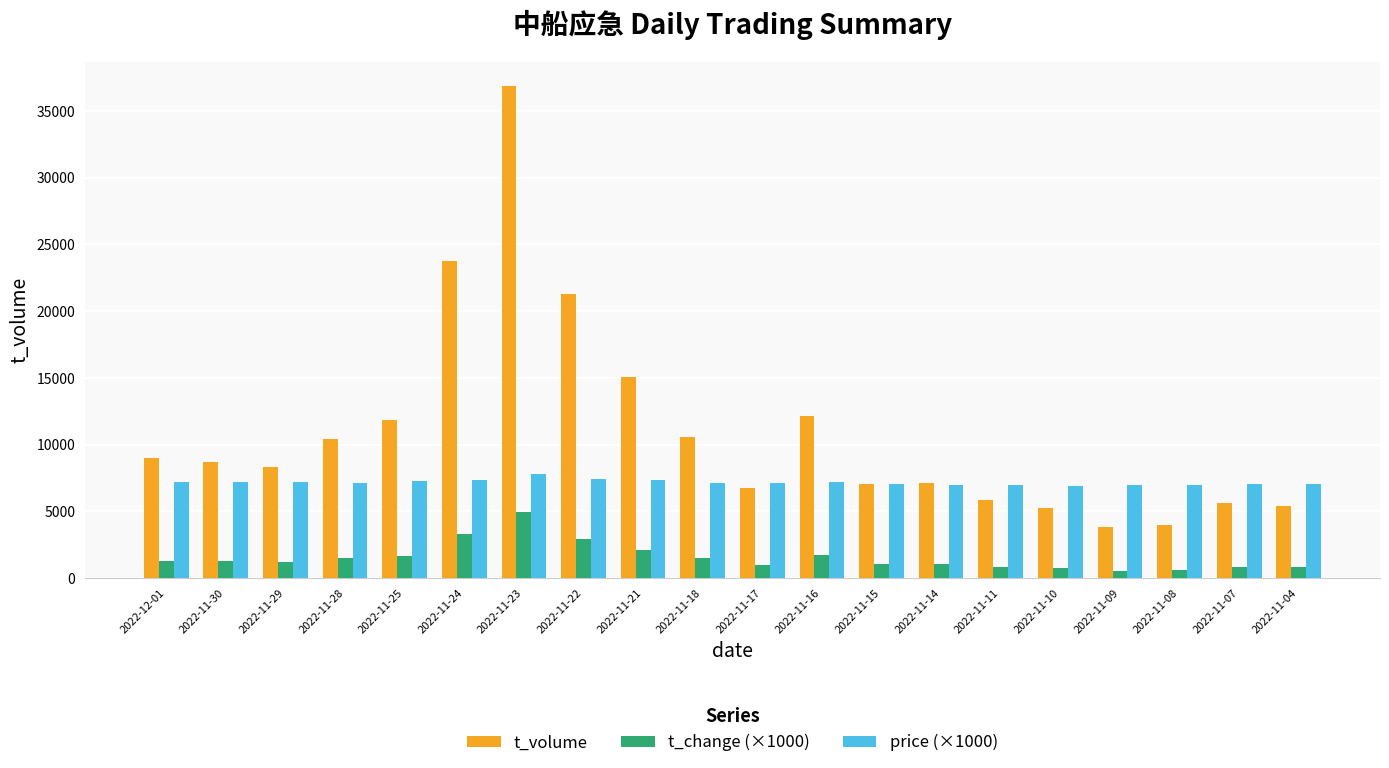

True or false: t_volume has a value of 4666 at 2022-11-21.

False